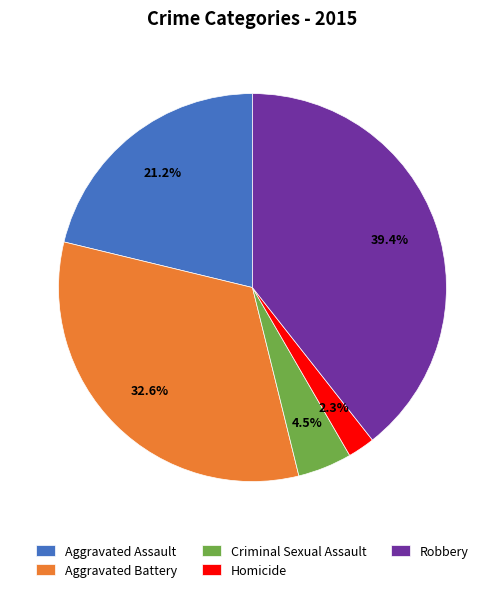

Which category has the biggest portion of the pie?

Robbery